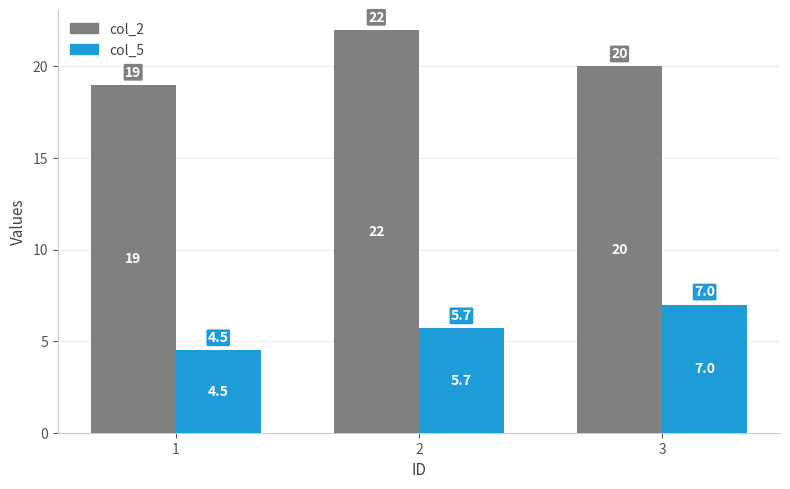

Is it true that col_5 equals 4.5 at 1?

True